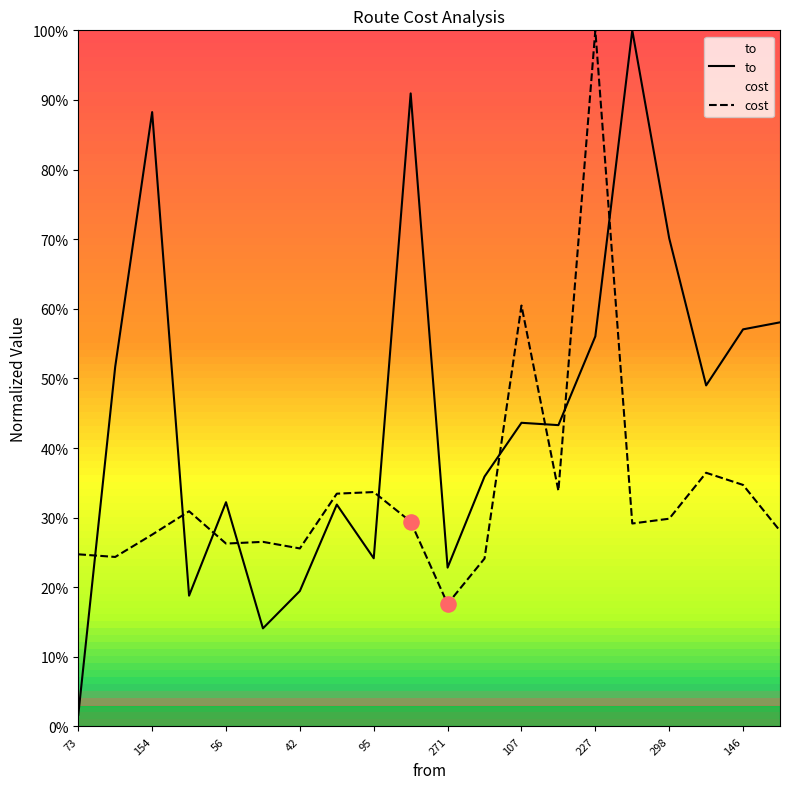

At which category is the sum across all series the highest?

227